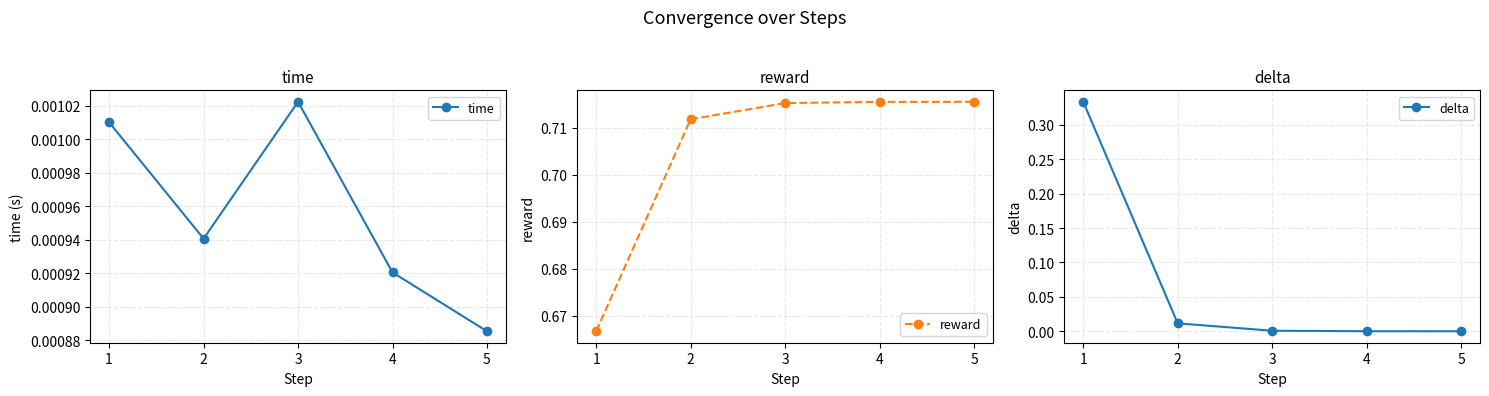

Which series has the widest spread of values?

delta